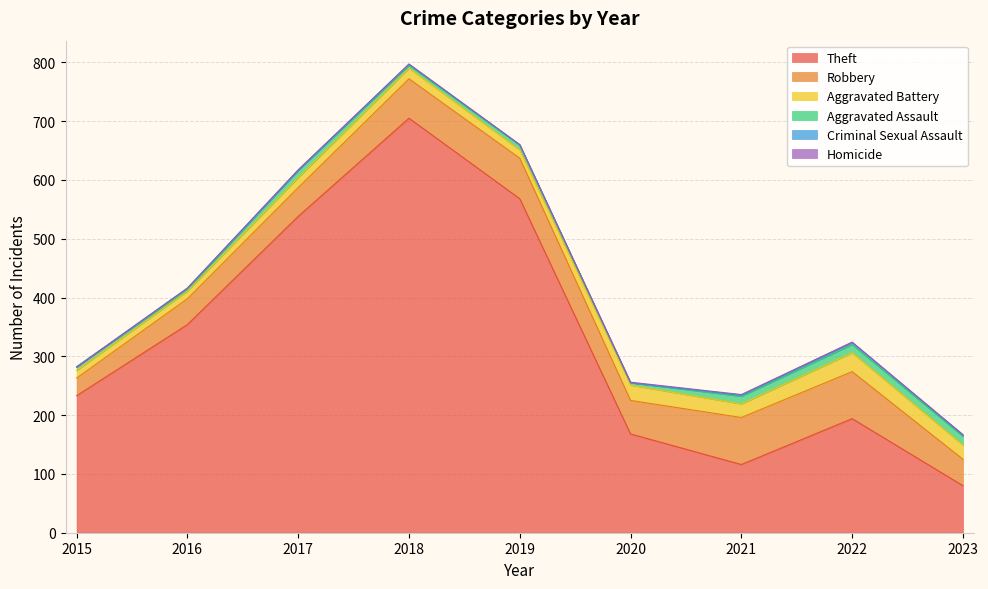

Rank the series by their maximum value, from highest to lowest.

Theft, Robbery, Aggravated Battery, Aggravated Assault, Criminal Sexual Assault, Homicide